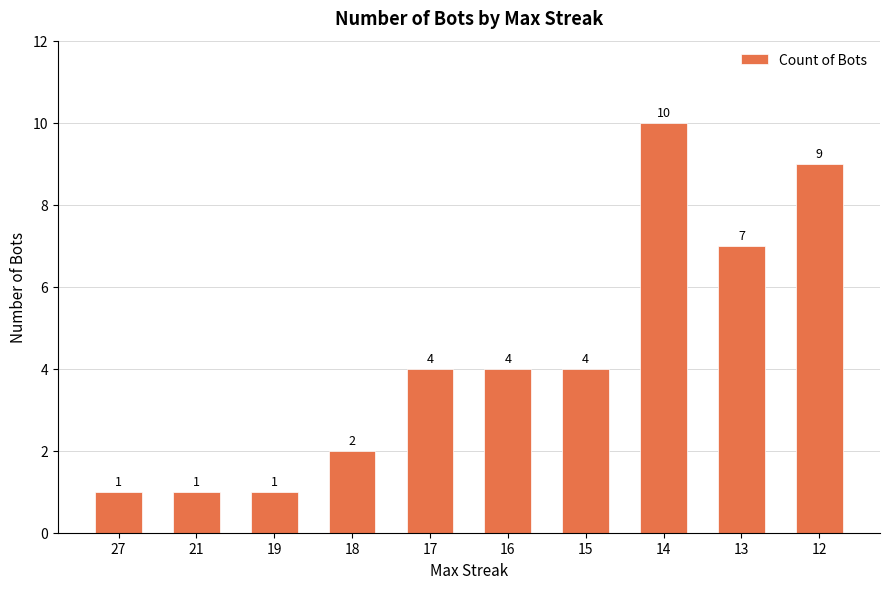

What is the ratio of the value at 18 to the value at 17?

0.5